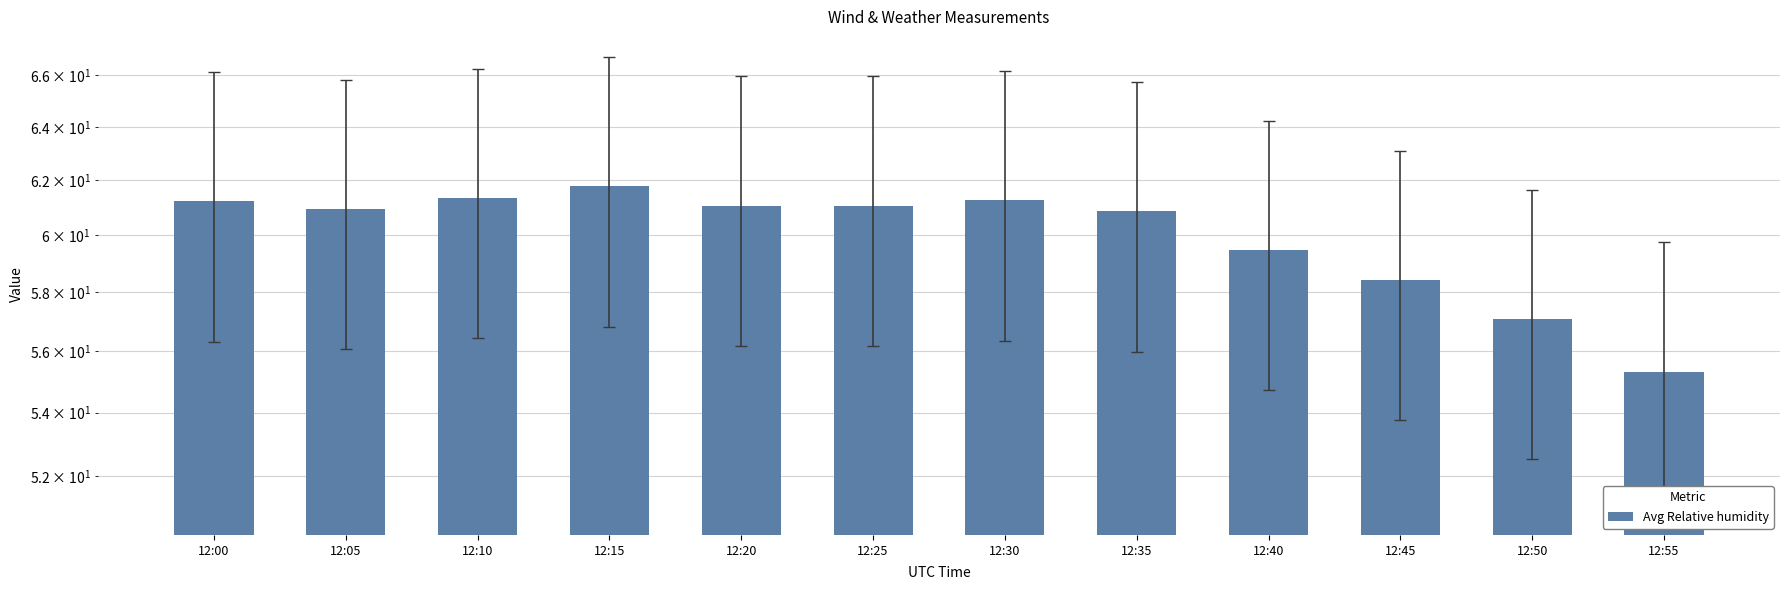

Which label corresponds to the smallest value in the chart?

12:55